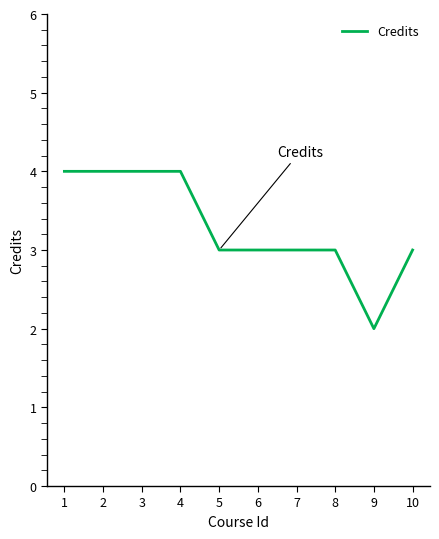

What is the maximum value shown in the chart?

4